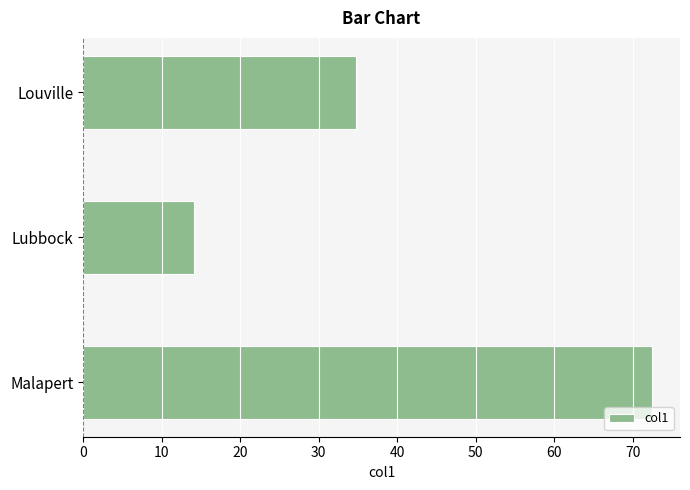

What is the difference between the values at Lubbock and Malapert?

58.3